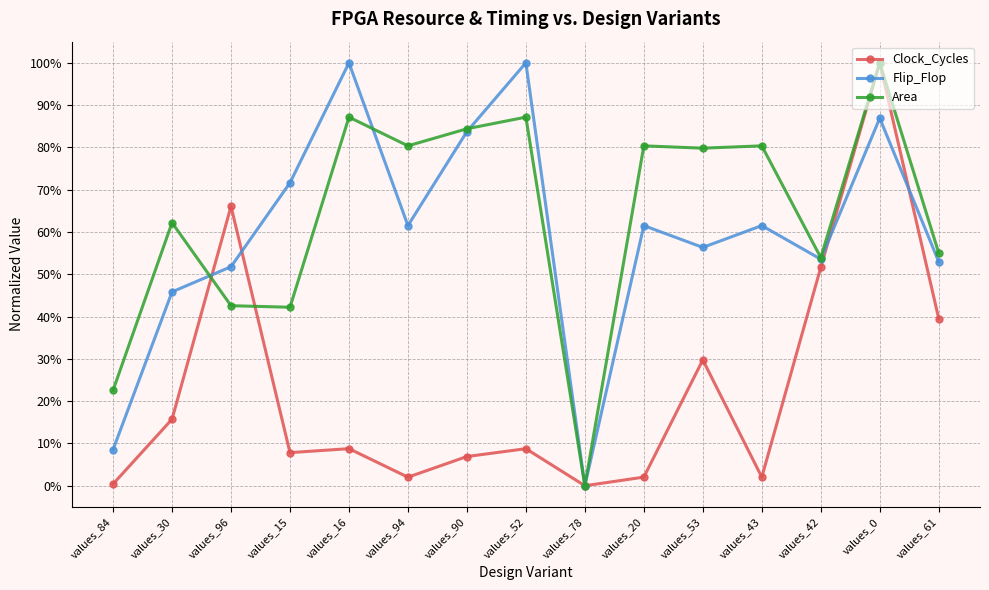

What are all the series names shown in the legend?

Clock_Cycles, Flip_Flop, Area